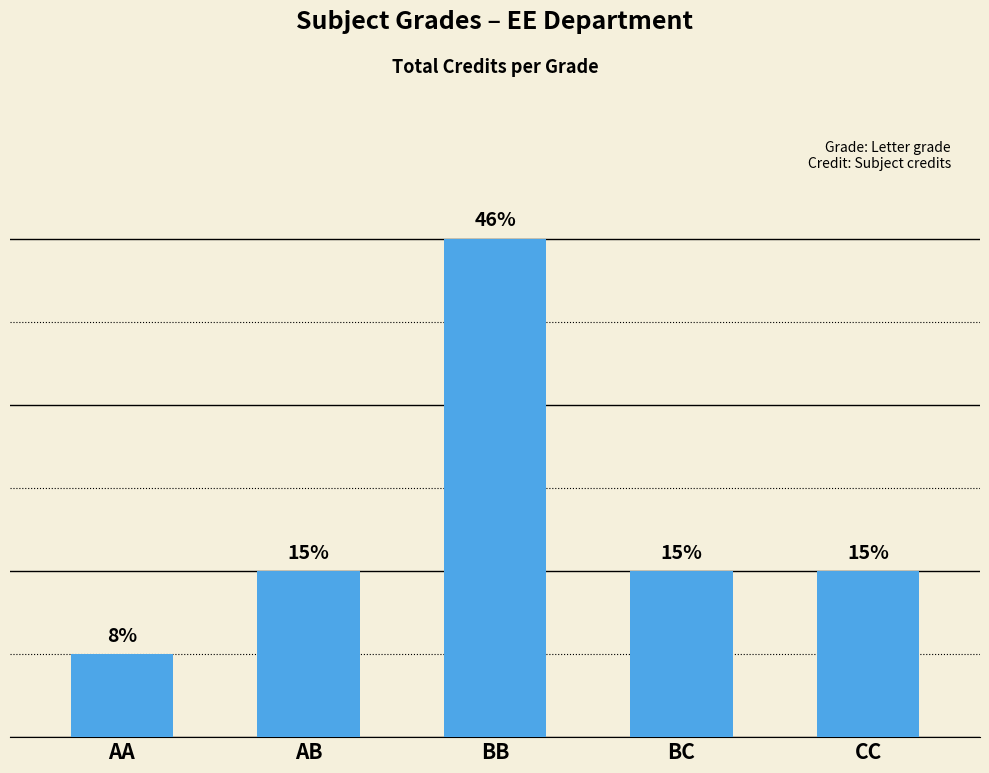

True or false: the data shows 6 at CC.

True